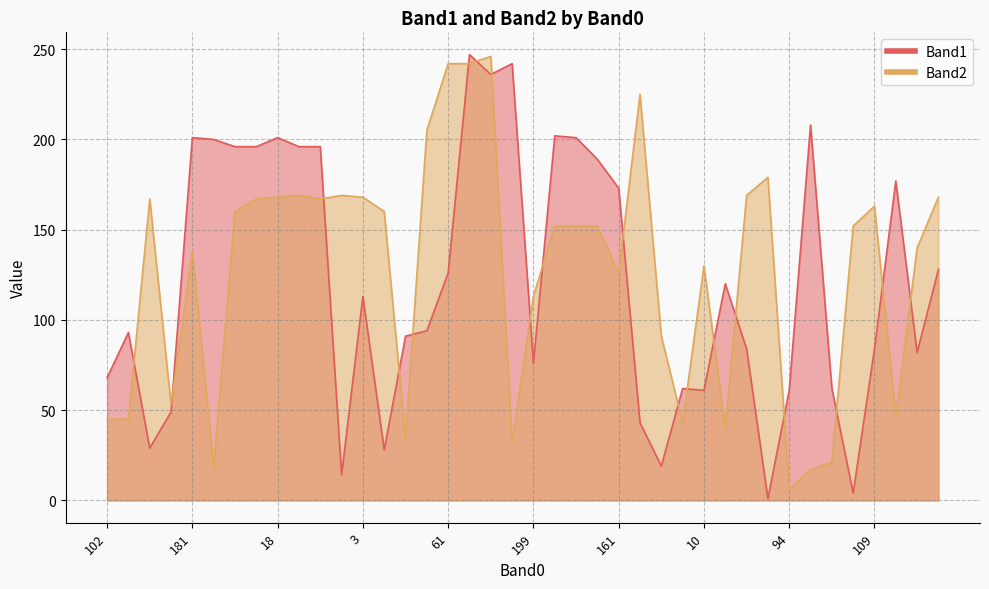

What is the sum of all Band1 values?

4853